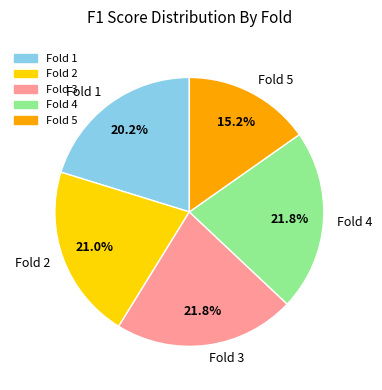

To the nearest percent, what percentage of the pie is Fold 5?

15%